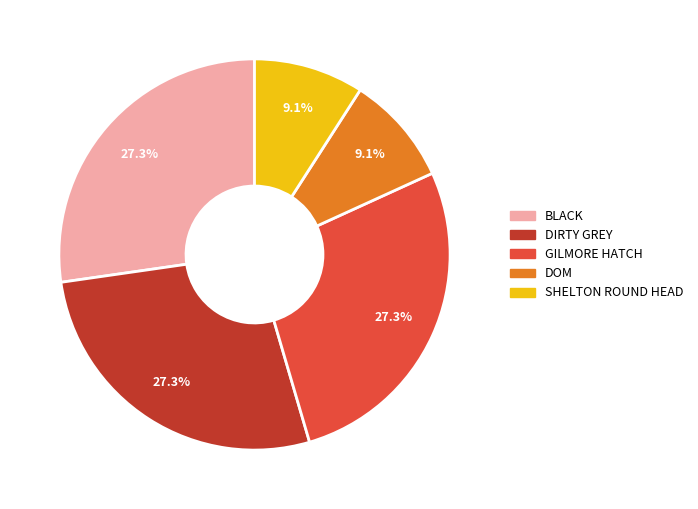

What percentage is the DIRTY GREY slice, to the nearest percent?

27%